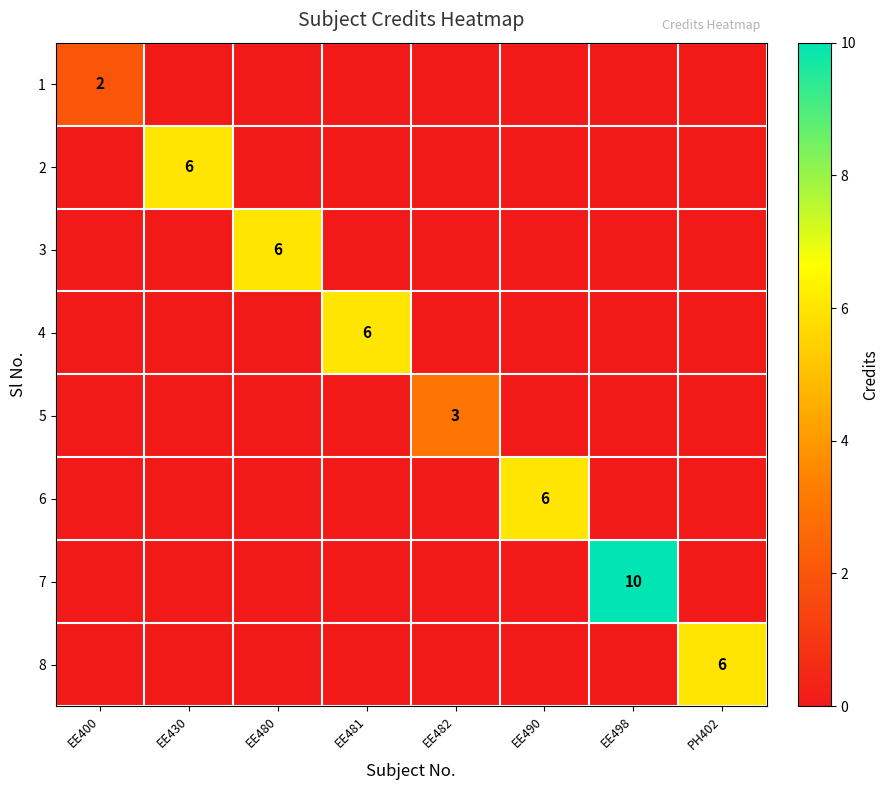

Which category has the lowest value across all series?

EE430